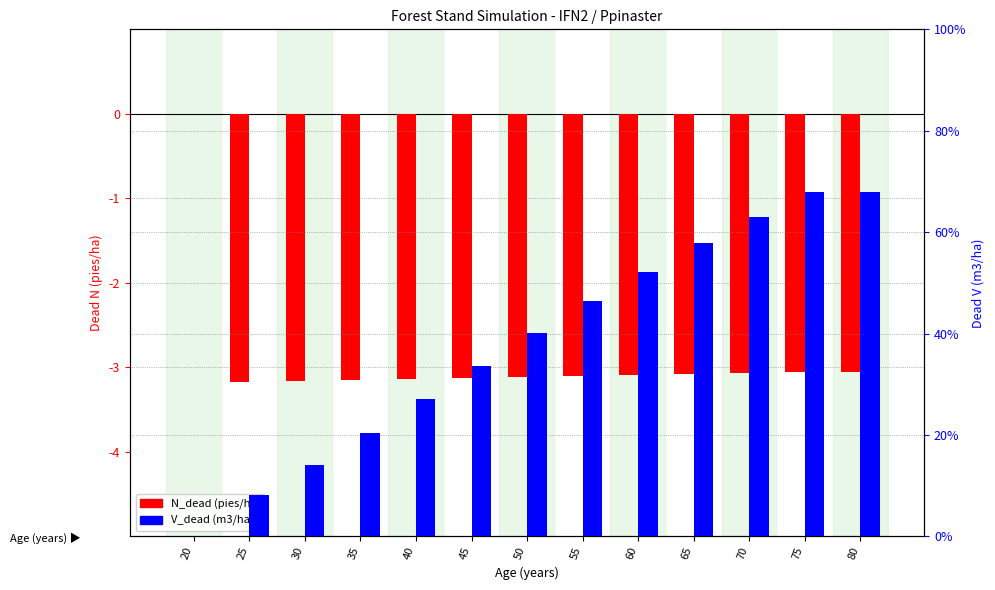

How many data points does each series have?

13